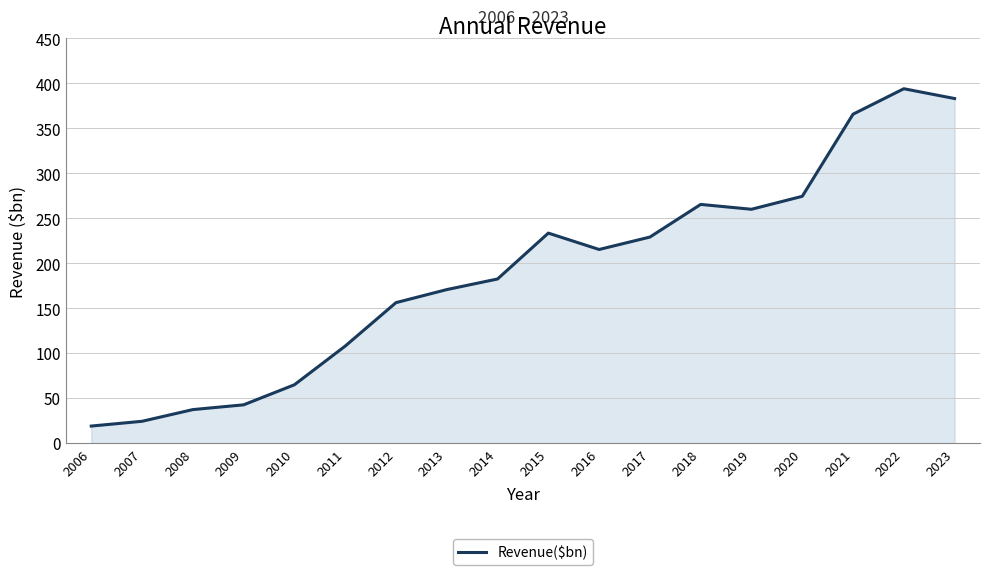

At which label is the value closest to 206?

2016